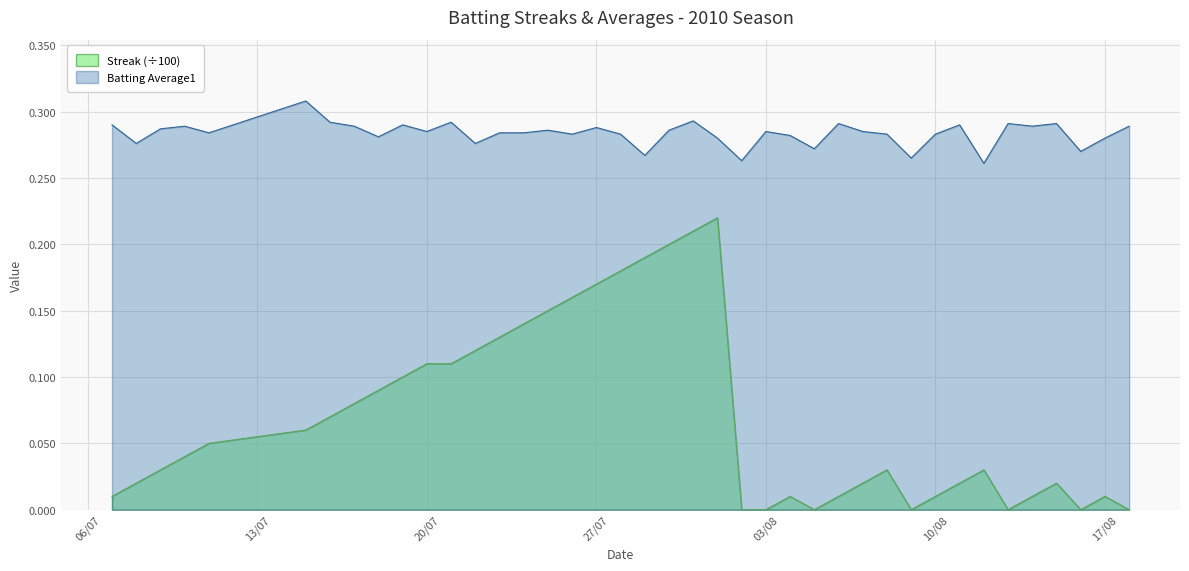

True or false: Batting Average1 and Streak cross at least once.

False